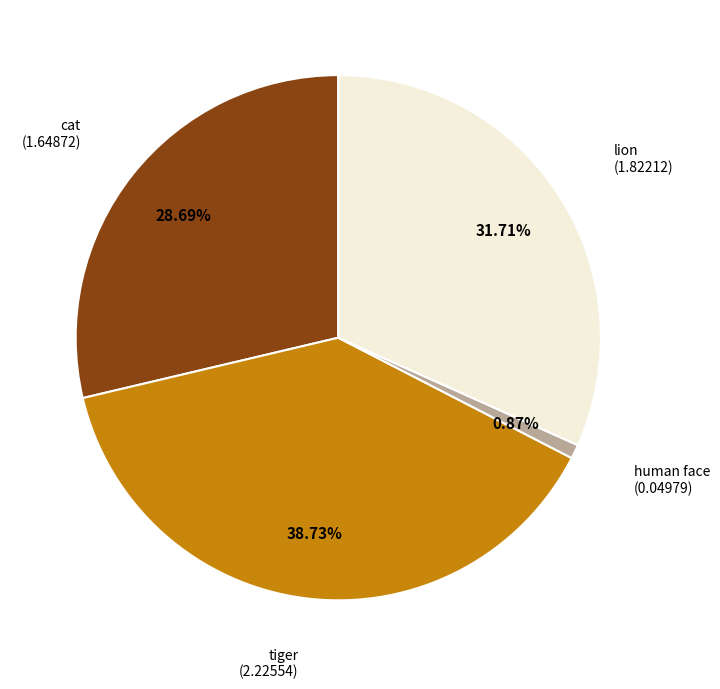

Is there any slice that represents more than half of the pie?

No